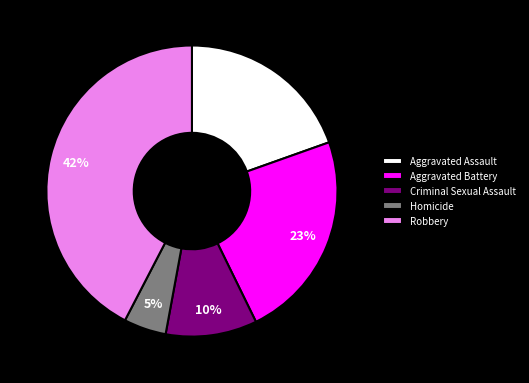

Count the number of slices in the pie.

5